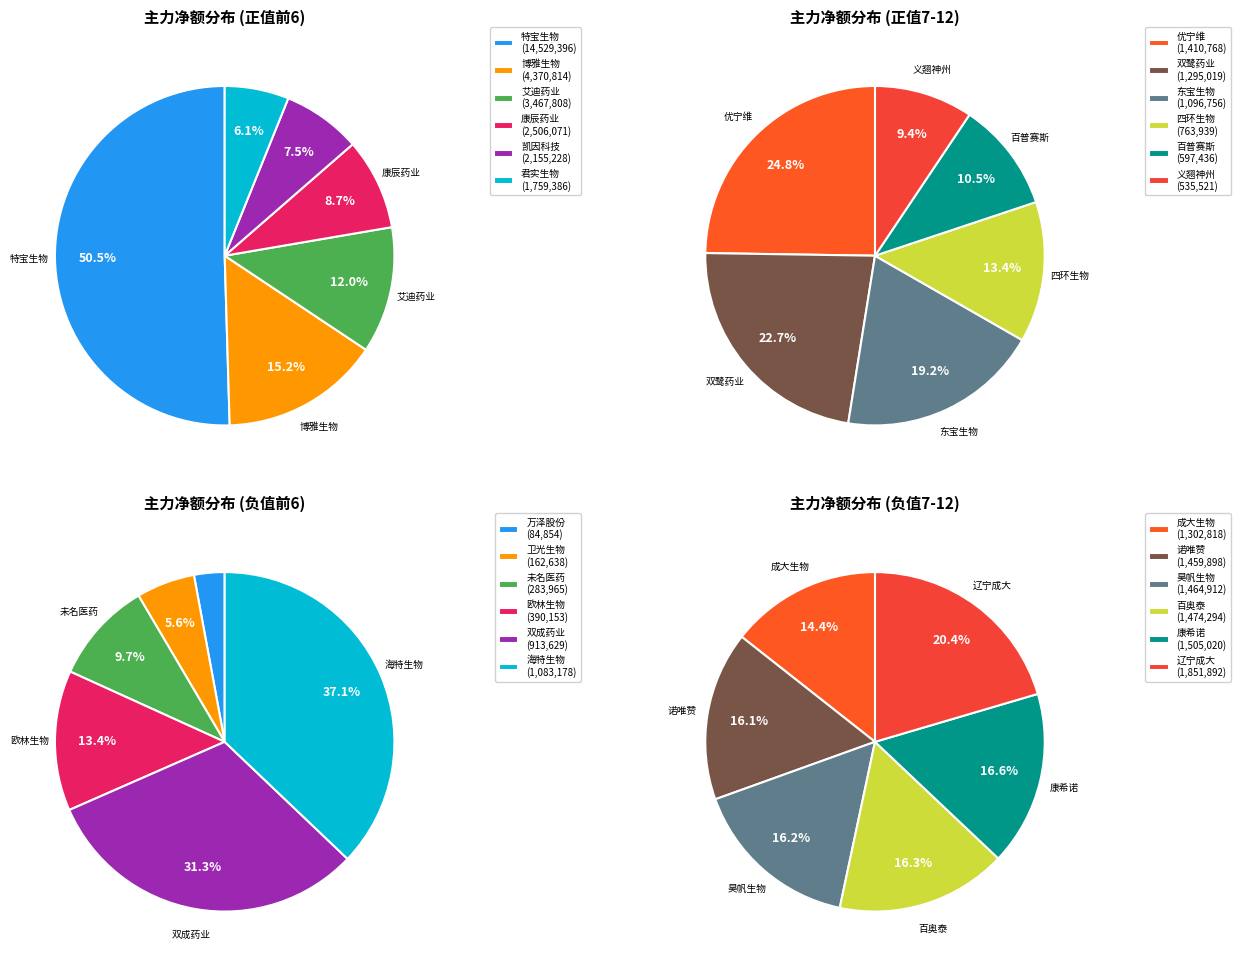

What is the smallest slice in the pie chart?

义翘神州